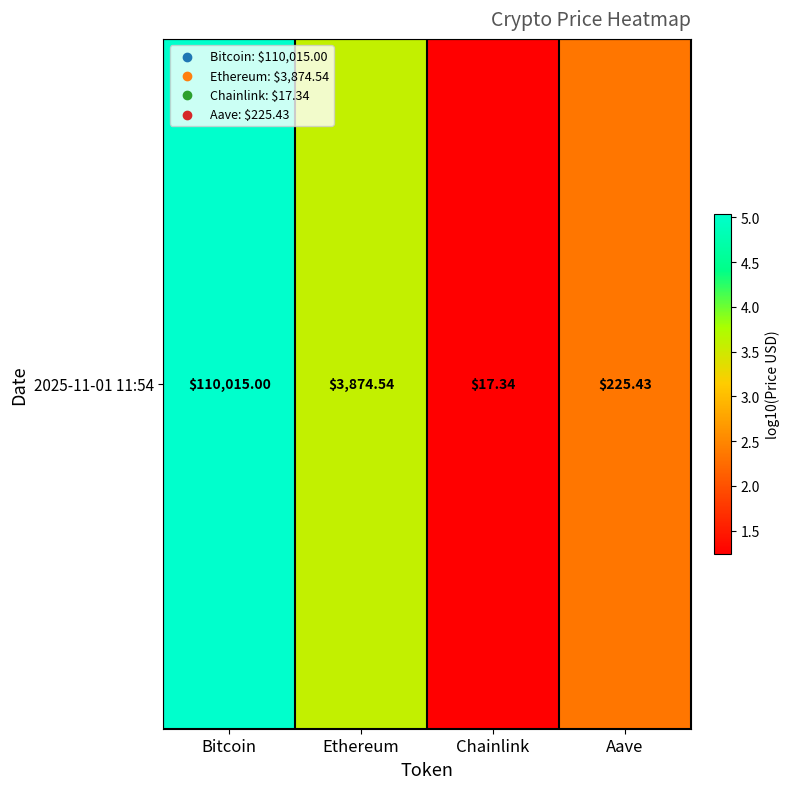

The value at Aave is 3.9. True or false?

False